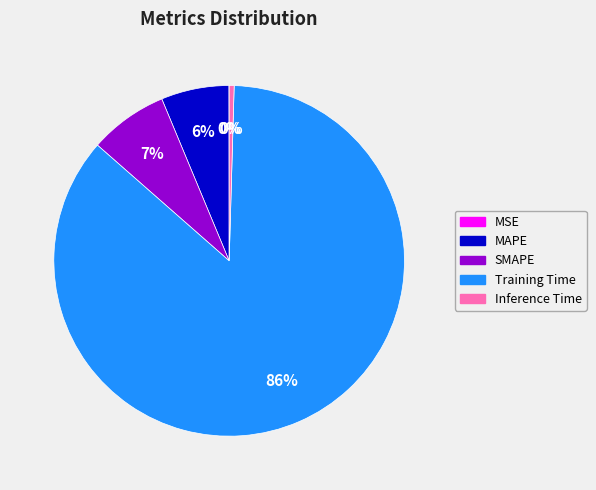

Does SMAPE account for over 50% of the chart?

No